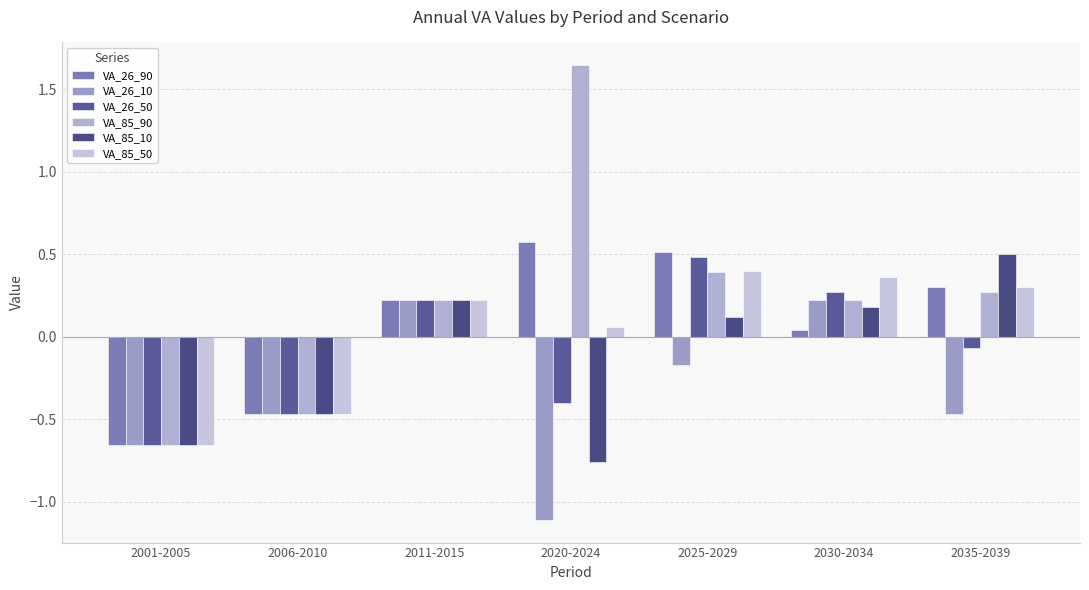

What position from the right is 2011-2015?

5